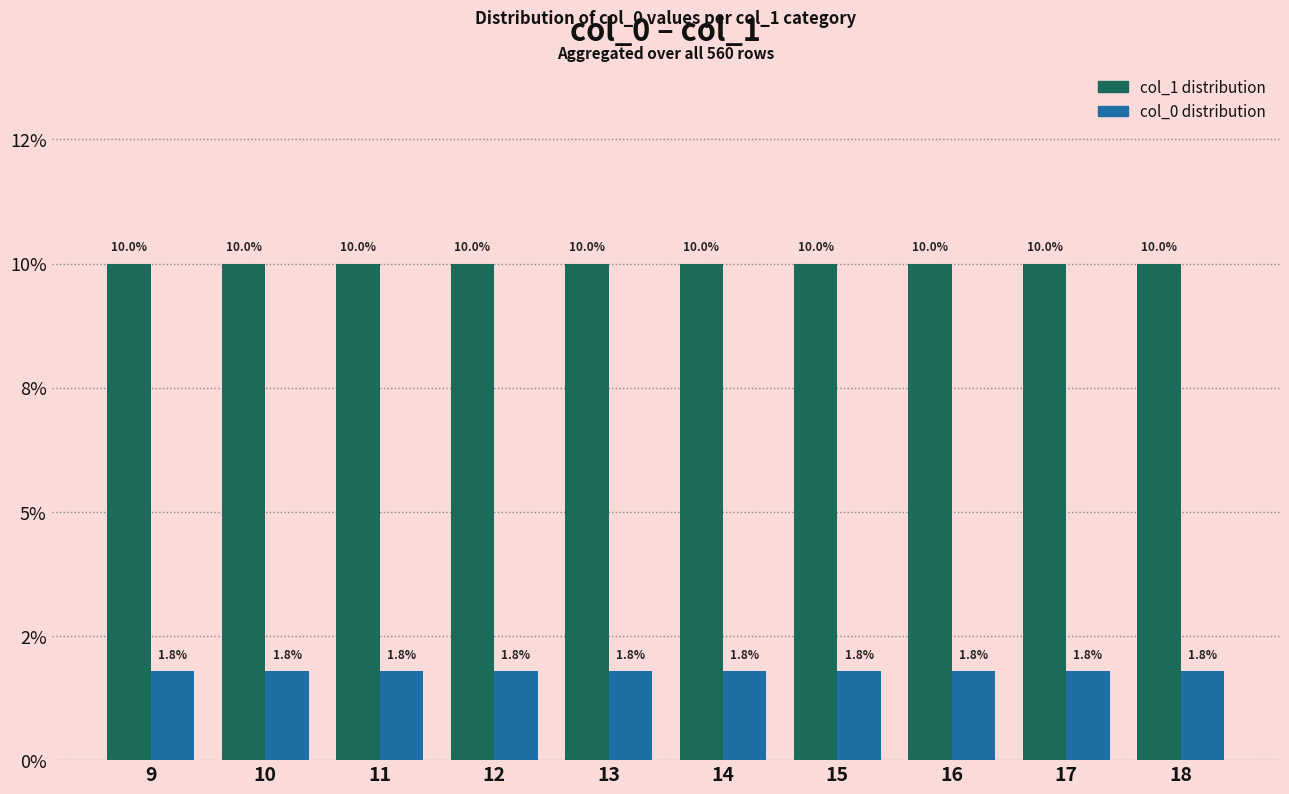

The value of col_0 distribution at 15 is 0.6. True or false?

False